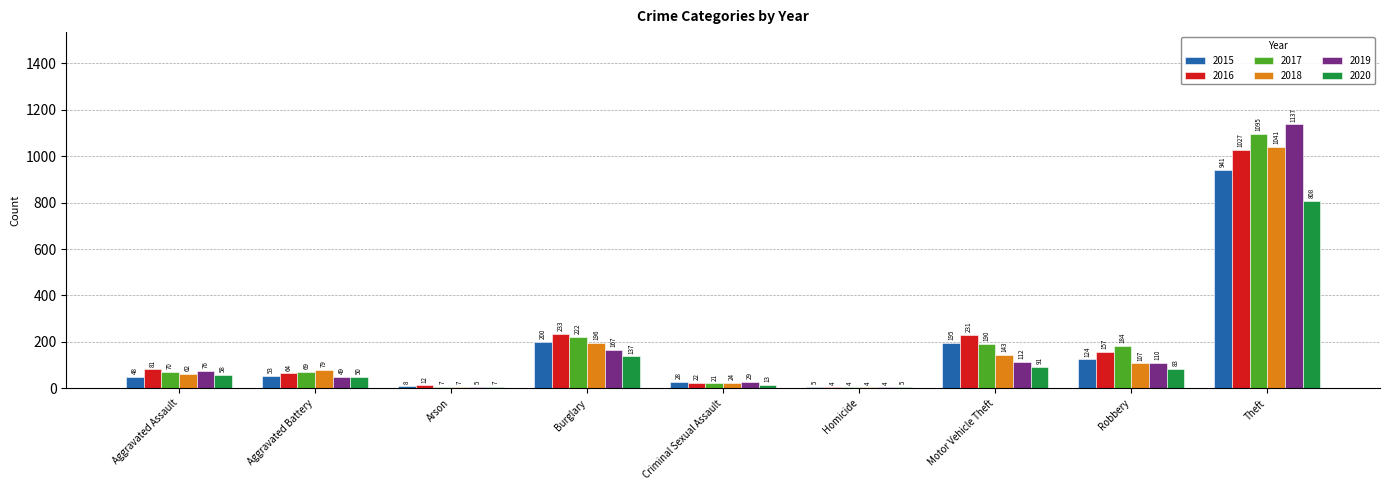

What is the sum of all 2020 values?

1252